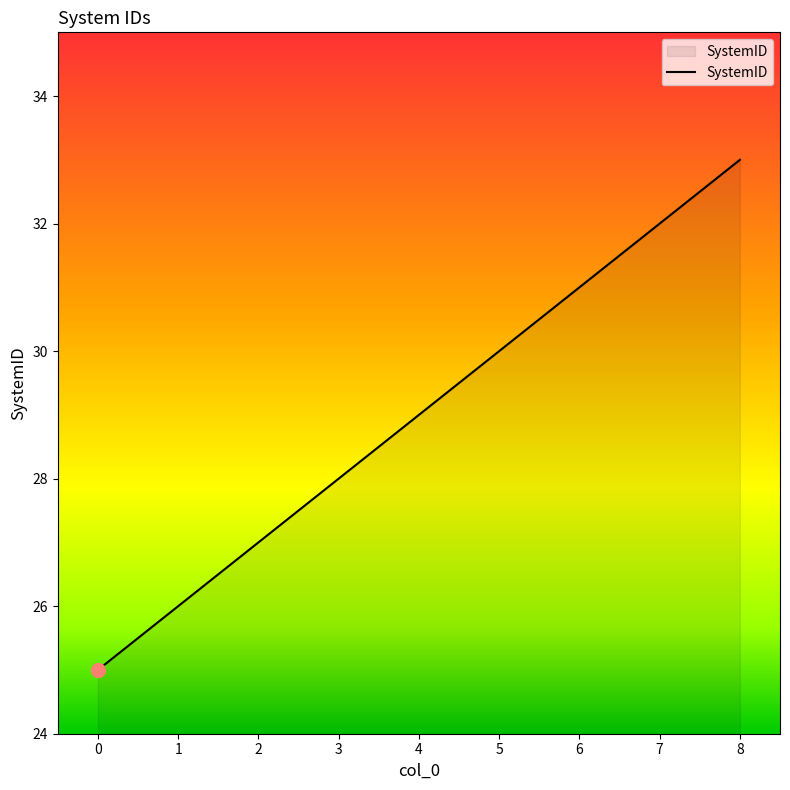

What is the minimum value shown in the chart?

25